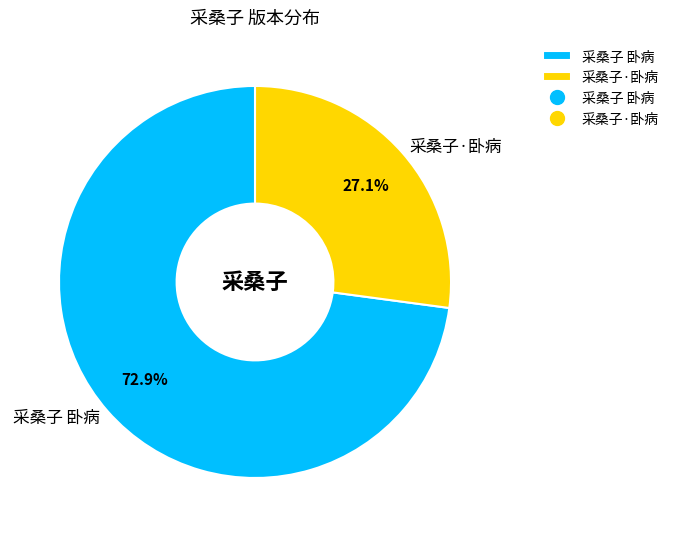

Between 采桑子·卧病 and 采桑子 卧病, which is larger?

采桑子 卧病